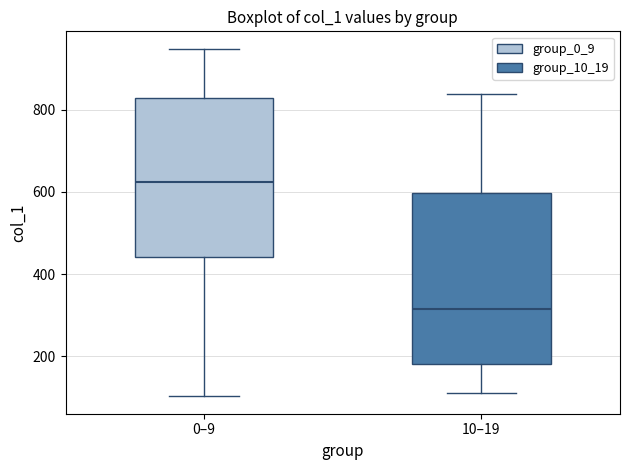

Which box has the highest median line?

0–9